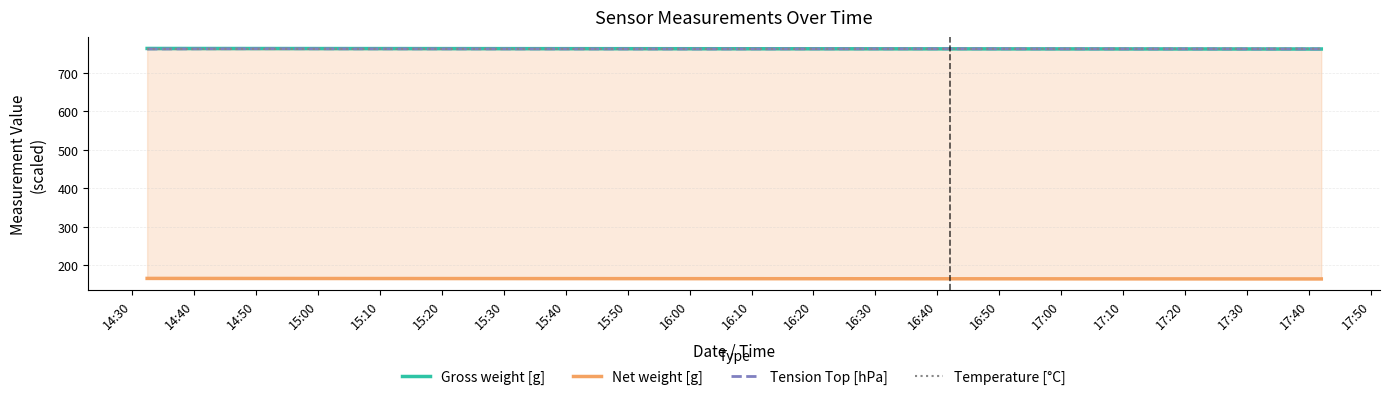

True or false: Tension Top [hPa] and Temperature [°C] intersect in this chart.

True